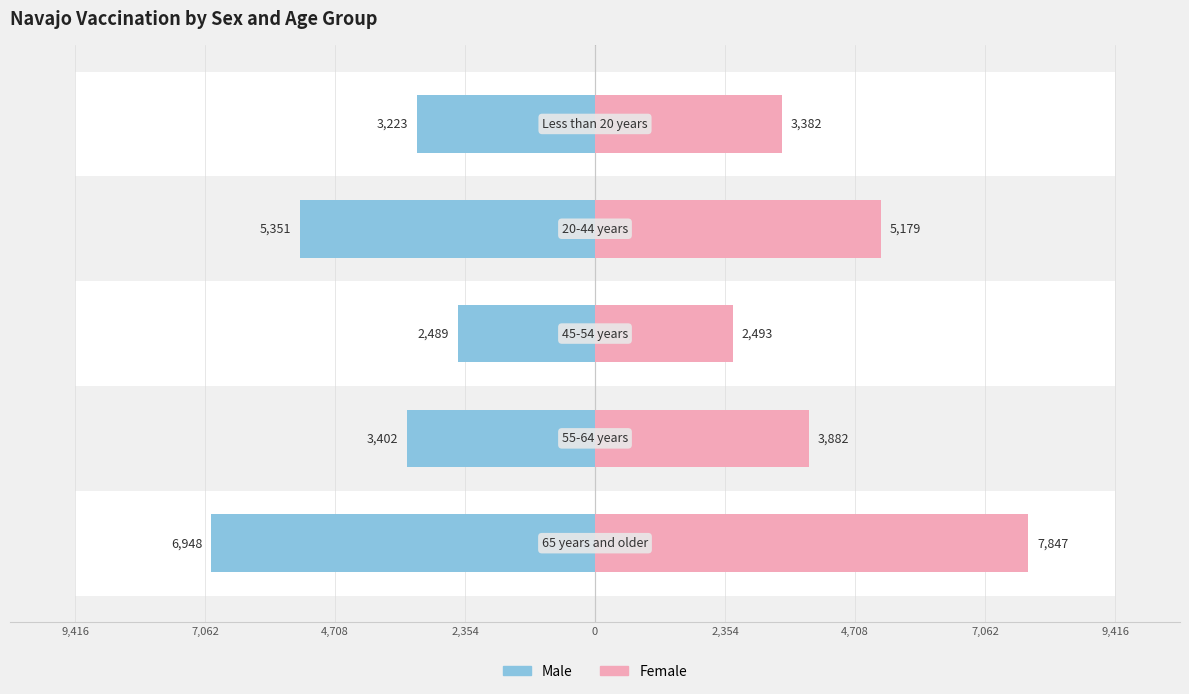

What is the difference between the maximum and second lowest values in the Male series?

3725